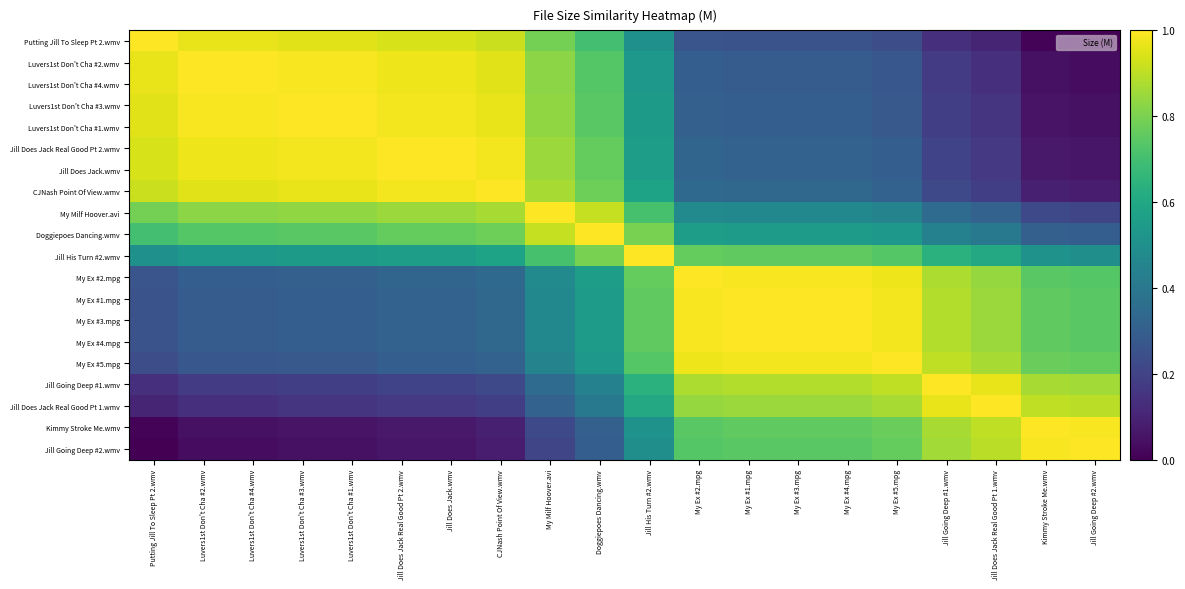

Rank the series at Jill Does Jack Real Good Pt 1.wmv from lowest to highest value.

Putting Jill To Sleep Pt 2.wmv, Luvers1st Don't Cha #2.wmv, Luvers1st Don't Cha #4.wmv, Luvers1st Don't Cha #3.wmv, Luvers1st Don't Cha #1.wmv, Jill Does Jack Real Good Pt 2.wmv, Jill Does Jack.wmv, CJNash Point Of View.wmv, My Milf Hoover.avi, Doggiepoes Dancing.wmv, Jill His Turn #2.wmv, My Ex #2.mpg, My Ex #1.mpg, My Ex #3.mpg, My Ex #4.mpg, My Ex #5.mpg, Jill Going Deep #2.wmv, Kimmy Stroke Me.wmv, Jill Going Deep #1.wmv, Jill Does Jack Real Good Pt 1.wmv